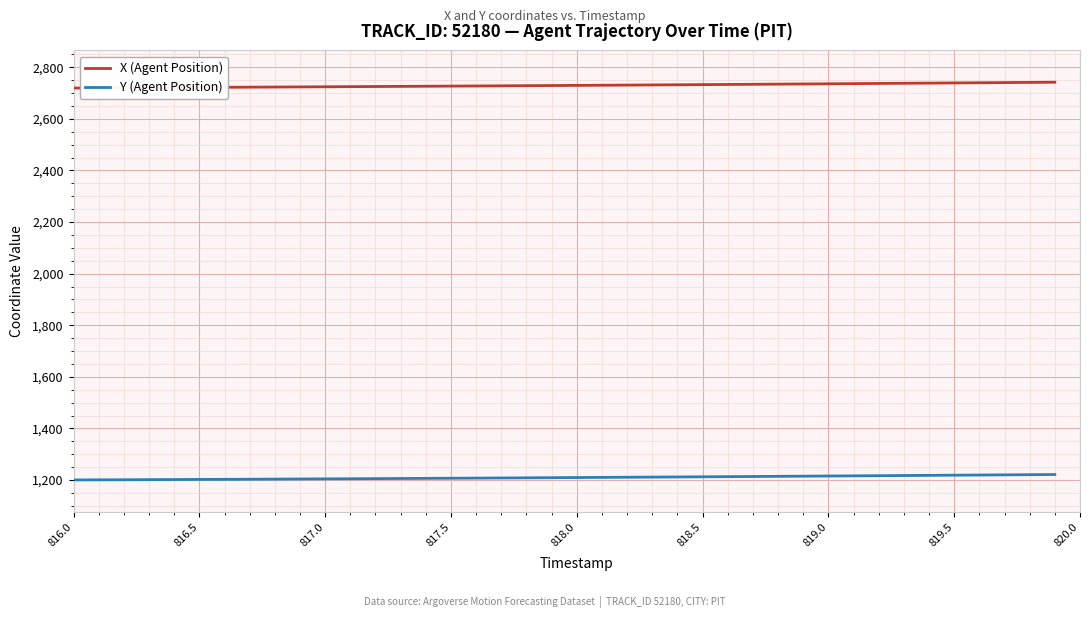

What is the sum of all Y (Agent Position) values?

48394.9